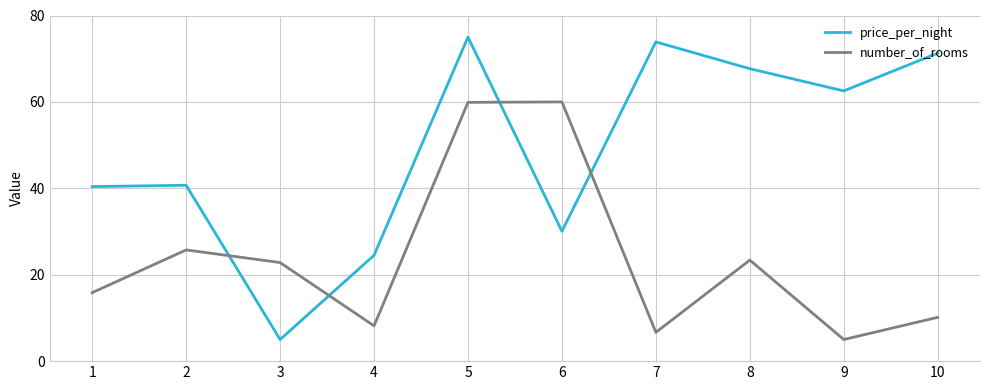

Is this an area chart (filled region under the line)?

No